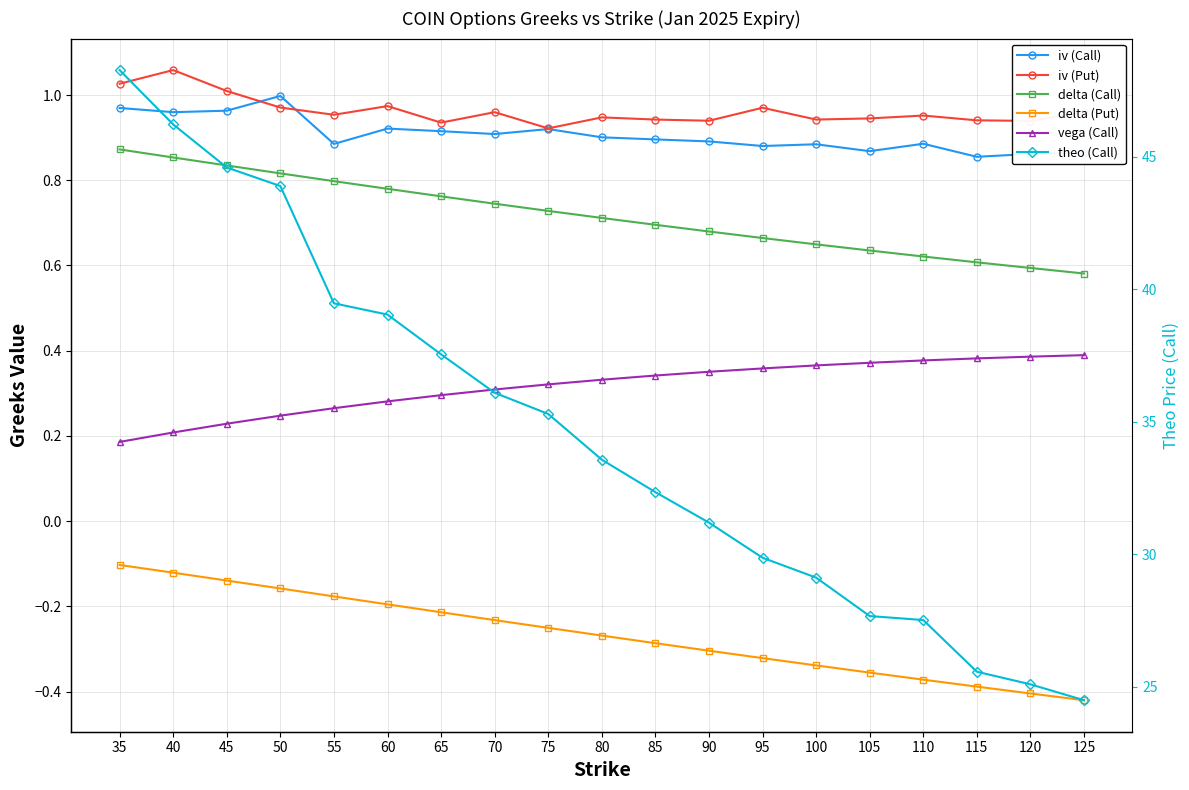

True or false: vega (Call) has more than 1 interior local peaks.

False